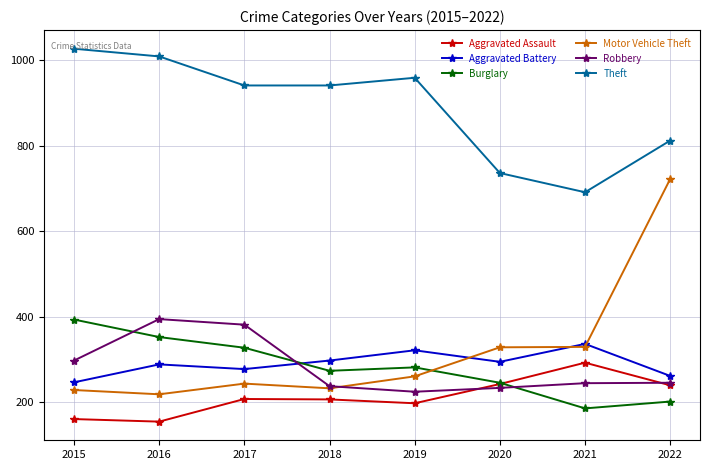

What is the value of the Robbery point at the 2nd from the left?

394